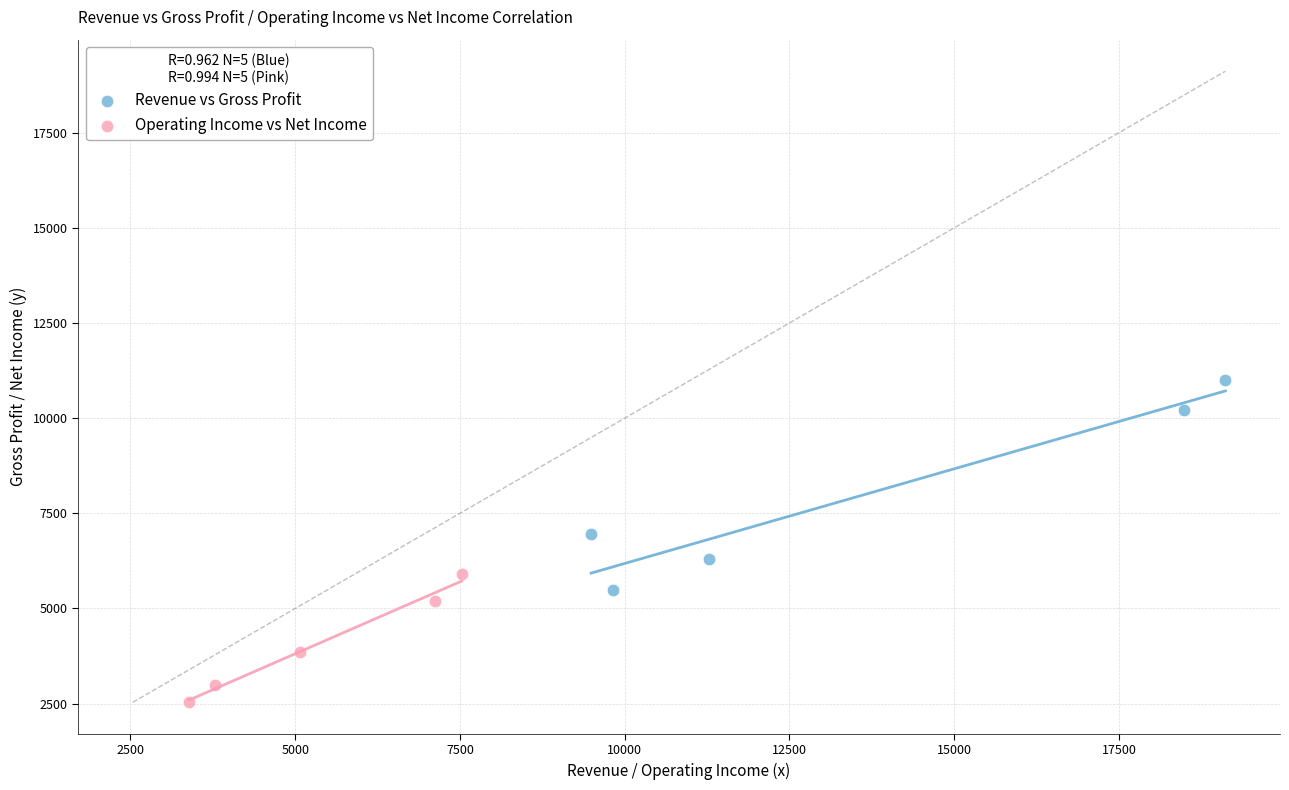

Which series has the largest Y range (max minus min)?

Revenue vs Gross Profit